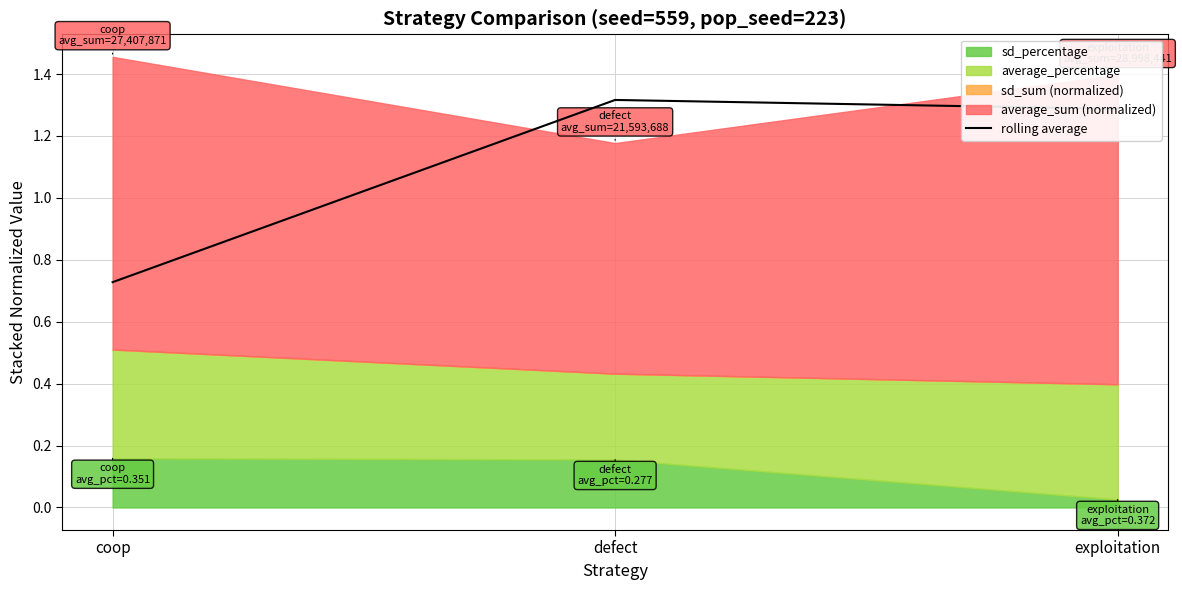

What is the label of the 2nd point from the left?

defect